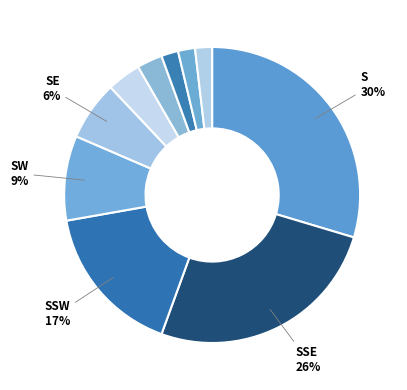

How many segments does this pie chart have?

10